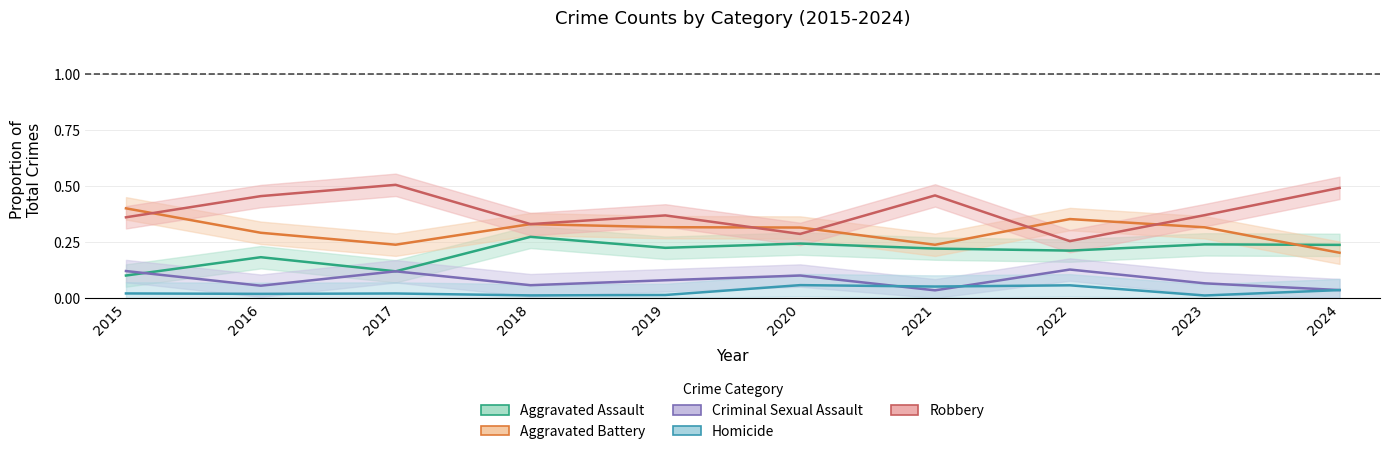

Reading left to right, what are all the values shown in this chart?

Aggravated Assault: 0.1	0.2	0.1	0.3	0.2	0.2	0.2	0.2	0.2	0.2
Aggravated Battery: 0.4	0.3	0.2	0.3	0.3	0.3	0.2	0.4	0.3	0.2
Criminal Sexual Assault: 0.1	0.1	0.1	0.1	0.1	0.1	0.0	0.1	0.1	0.0
Homicide: 0.0	0.0	0.0	0.0	0.0	0.1	0.1	0.1	0.0	0.0
Robbery: 0.4	0.5	0.5	0.3	0.4	0.3	0.5	0.3	0.4	0.5